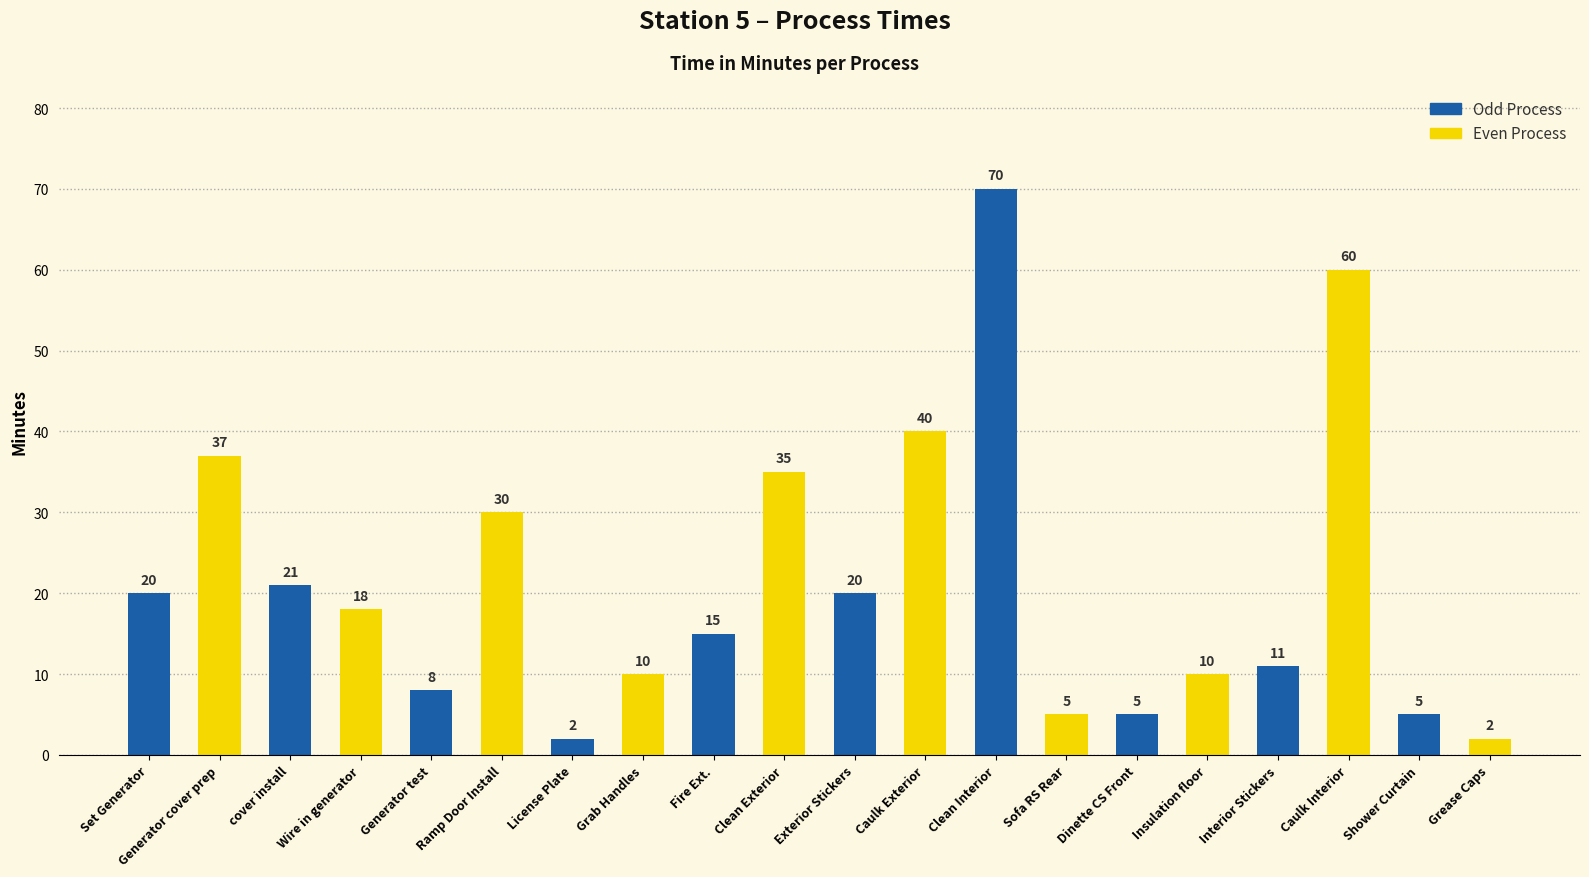

What is the ratio of the value at Wire in generator to the value at Insulation floor?

1.8